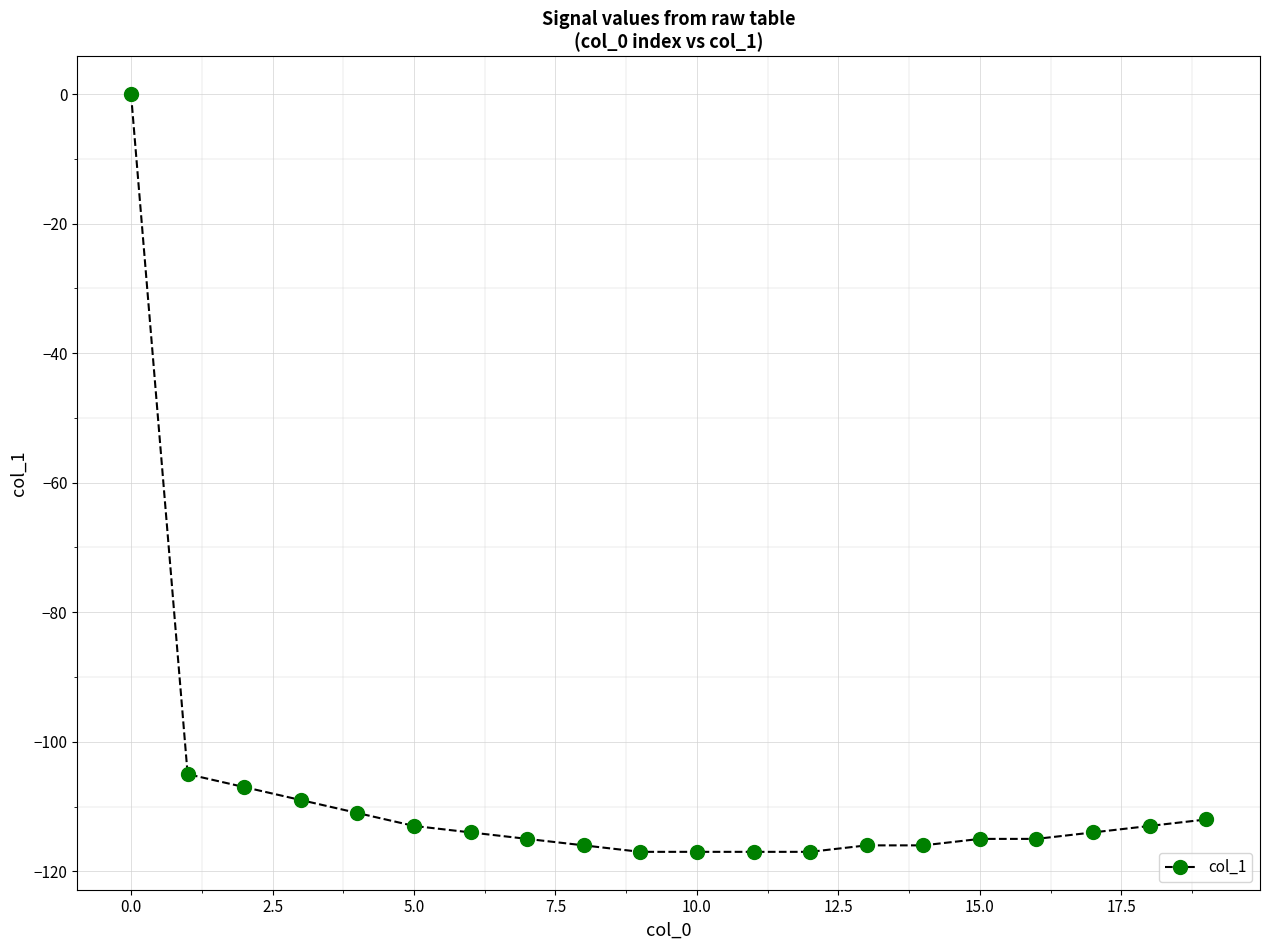

What is the sum of all values?

-2159